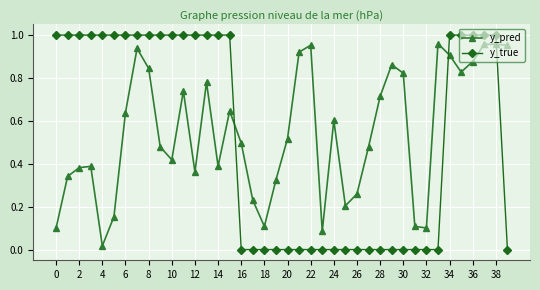

Does the chart display data point markers on the line(s)?

Yes